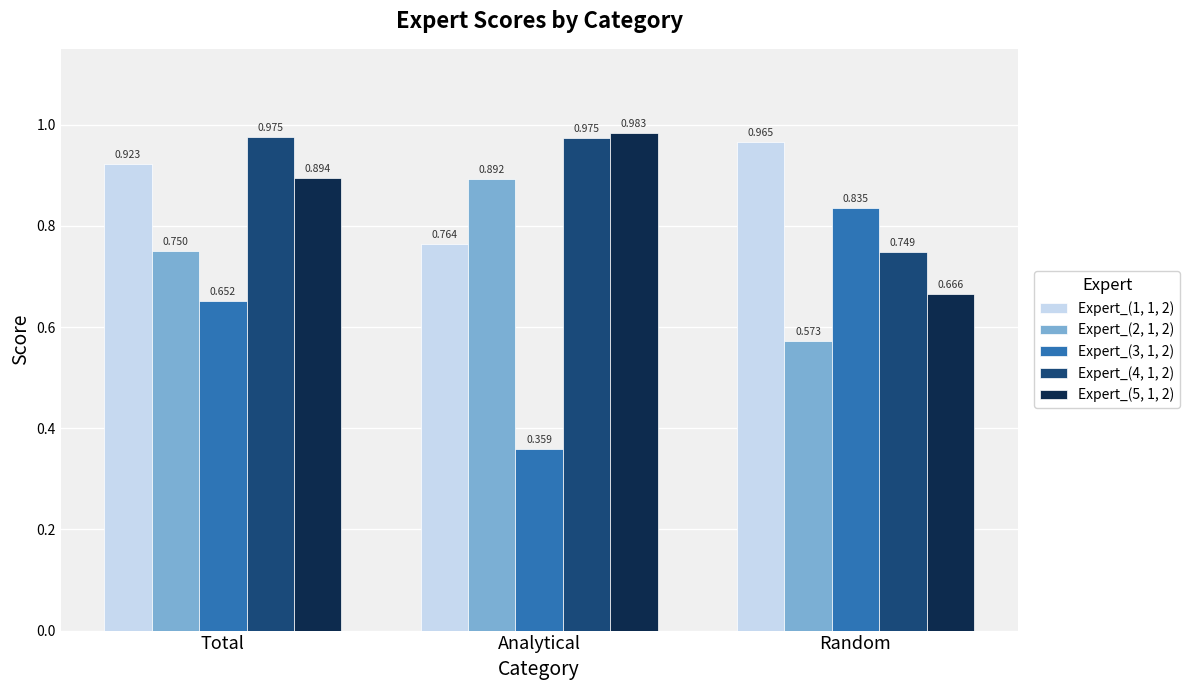

At which label does Expert_(3, 1, 2) reach its minimum?

Analytical